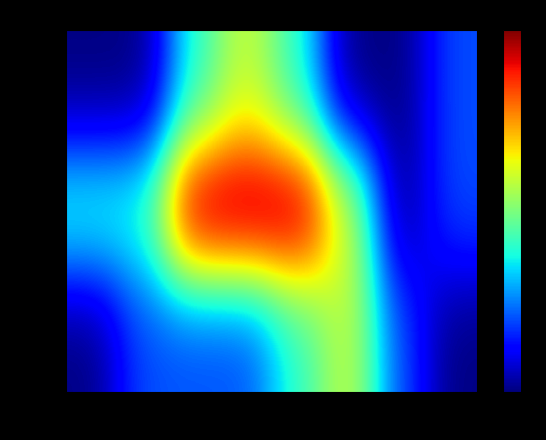

Count the number of categories in the chart.

8